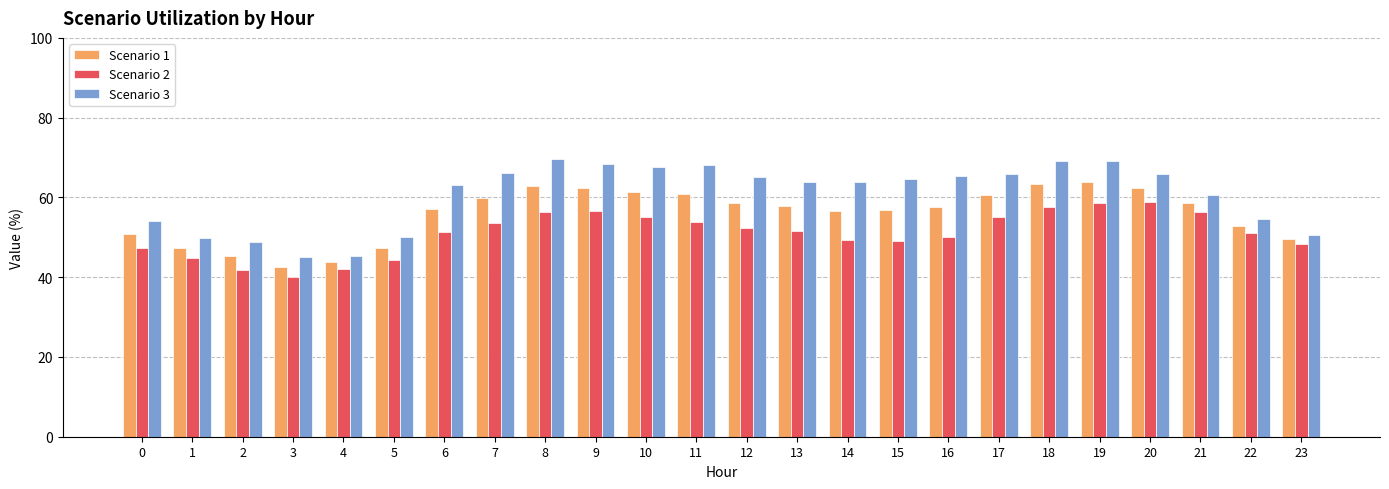

What is the sum of all Scenario 1 values?

1340.2